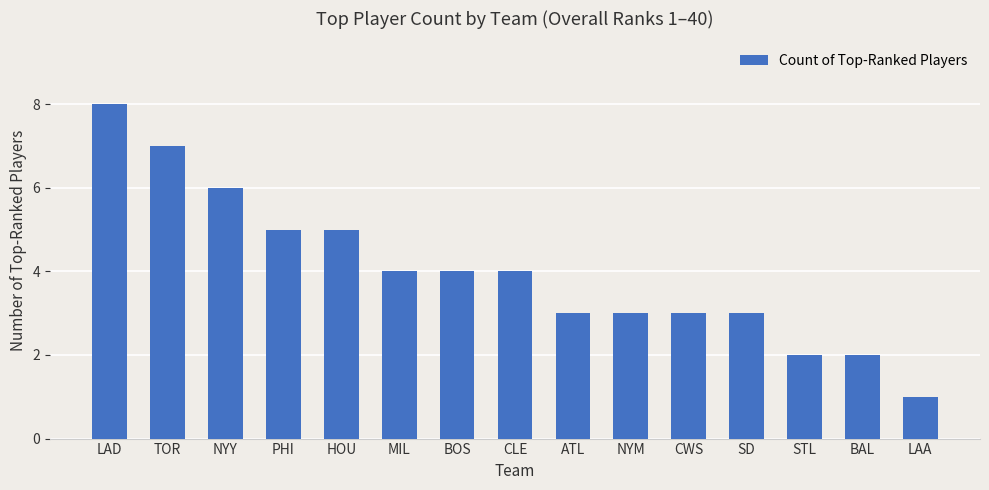

What is the sum of all values?

60